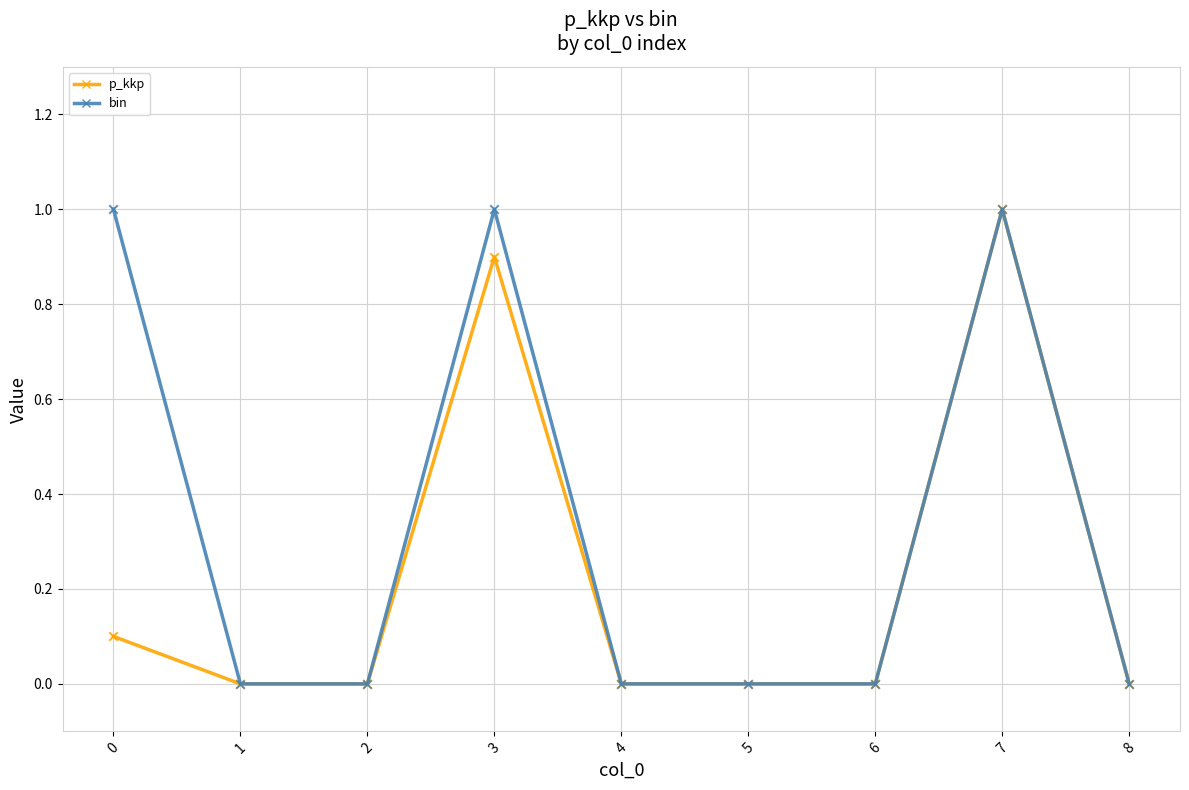

Which series has the largest total across all categories?

bin